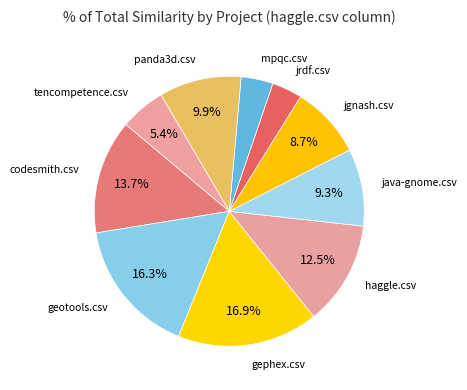

How many slices are in this pie chart?

10